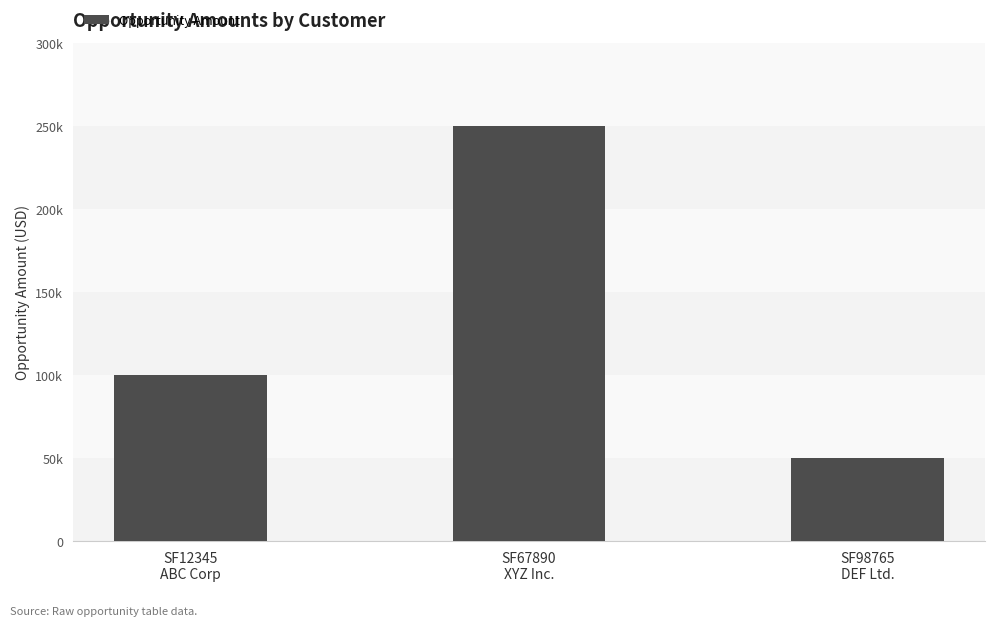

What position from the left is SF12345
ABC Corp?

1